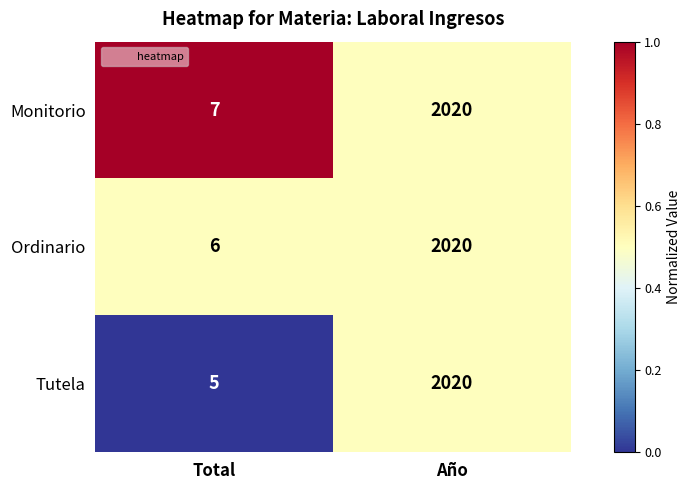

Rank the categories by Tutela value from lowest to highest.

Total, Año